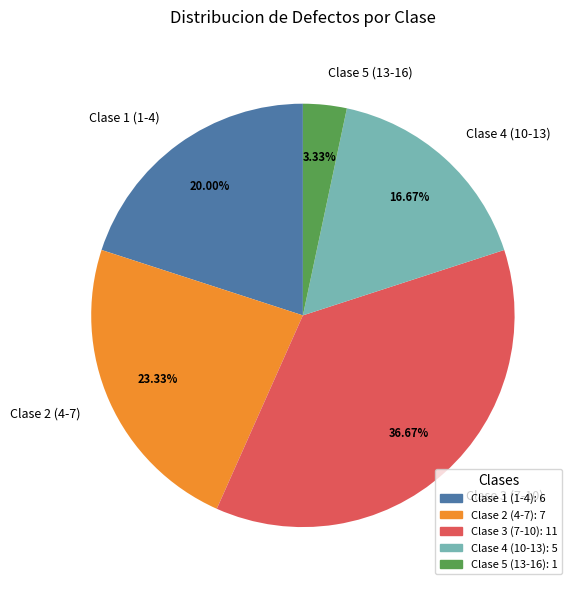

Does any single category account for the majority?

No